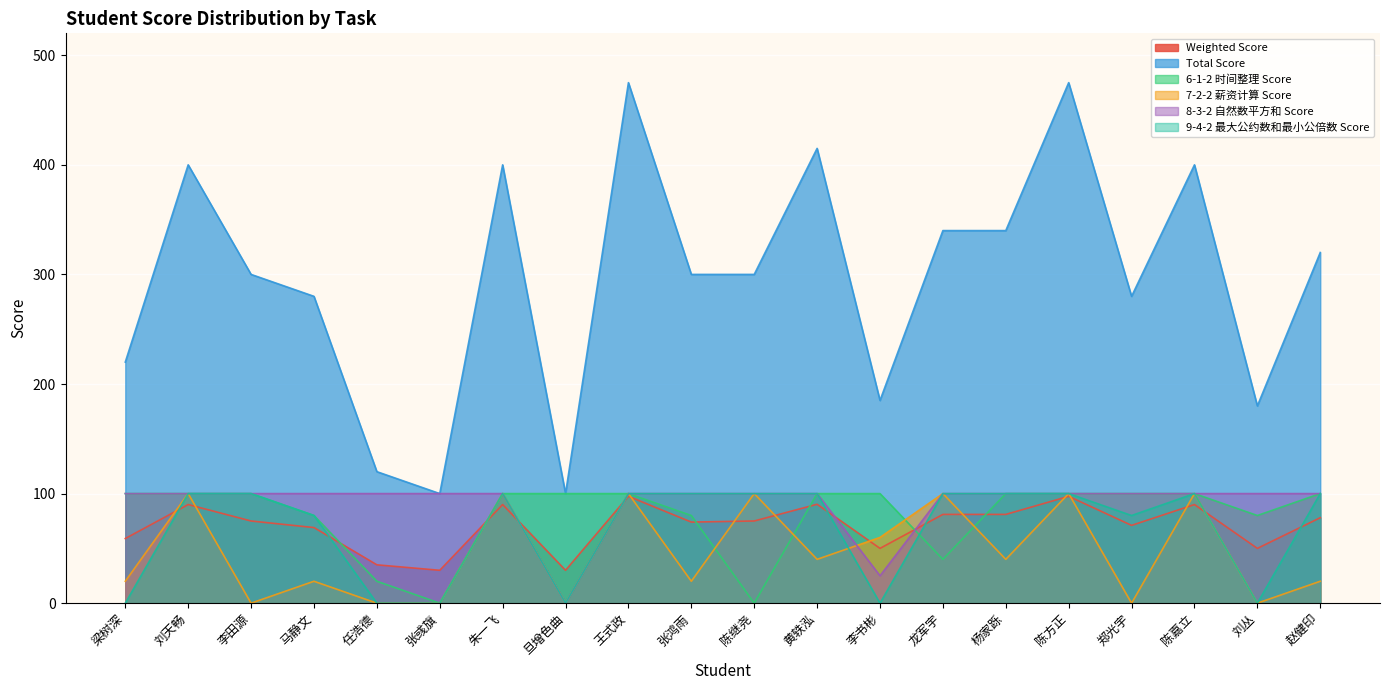

Is it true that 8-3-2 自然数平方和 Score equals 100.0 at 刘天畅?

True